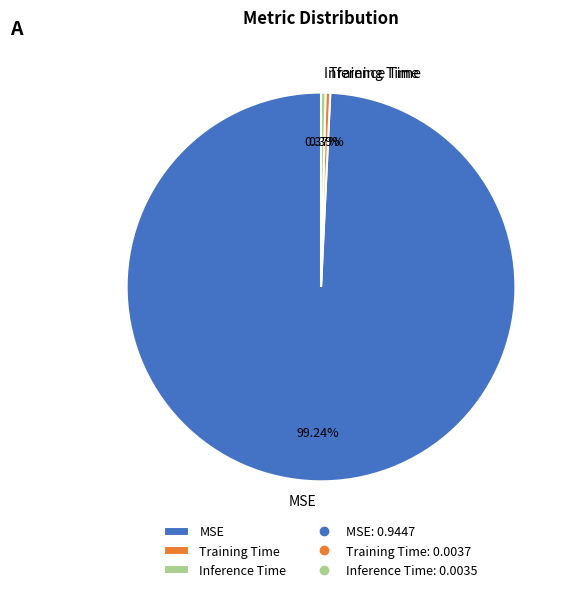

To the nearest percent, what percentage of the pie is MSE?

99%